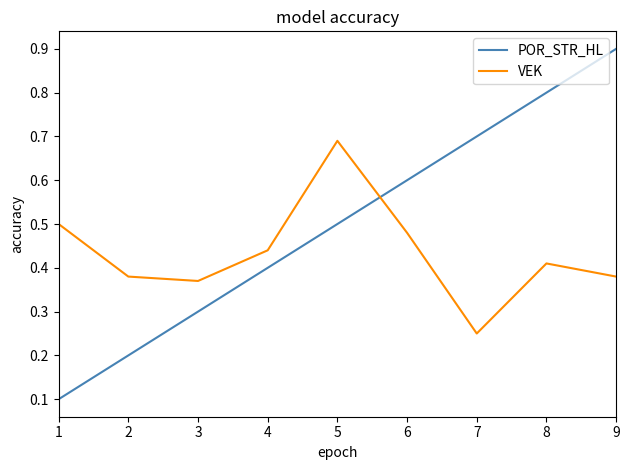

True or false: VEK has a value of 0.6 at 8.

False